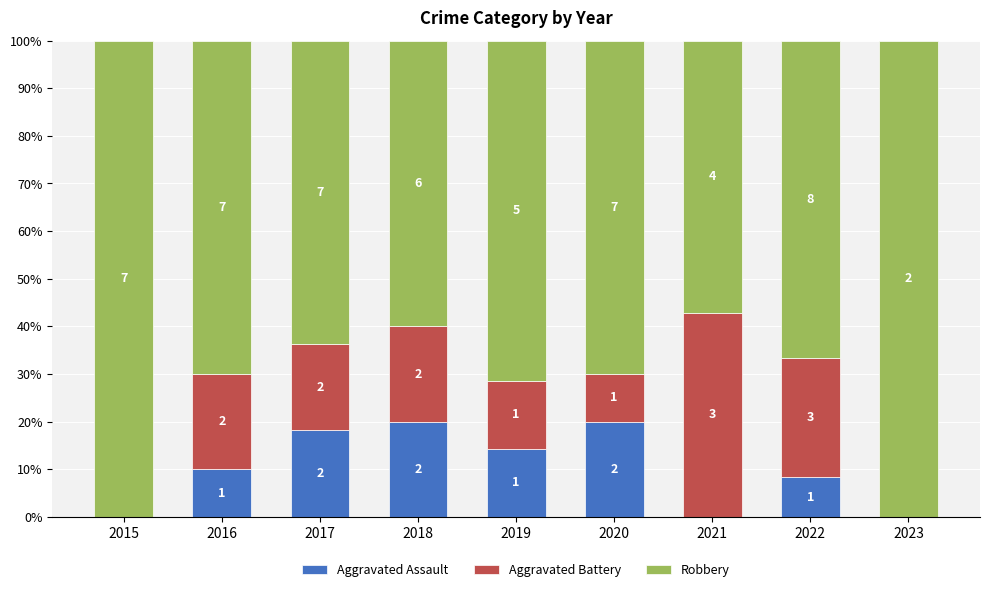

Which series has the largest range (max minus min)?

Robbery